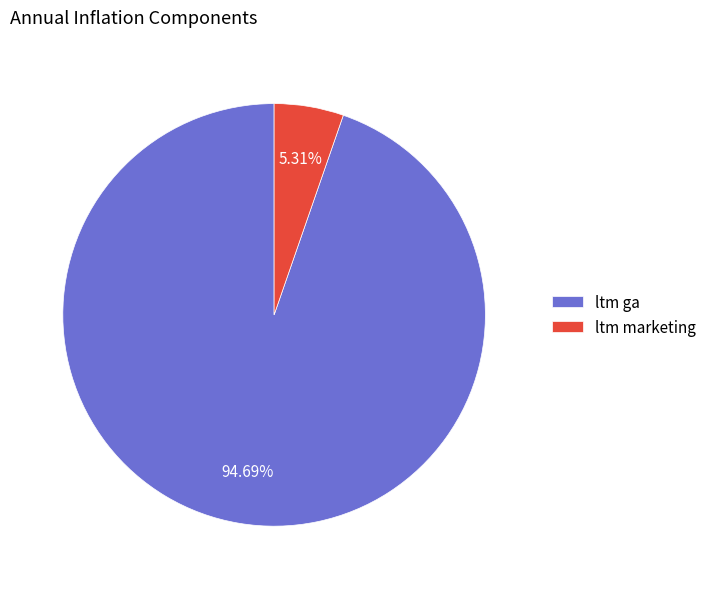

Which category has the biggest portion of the pie?

ltm ga